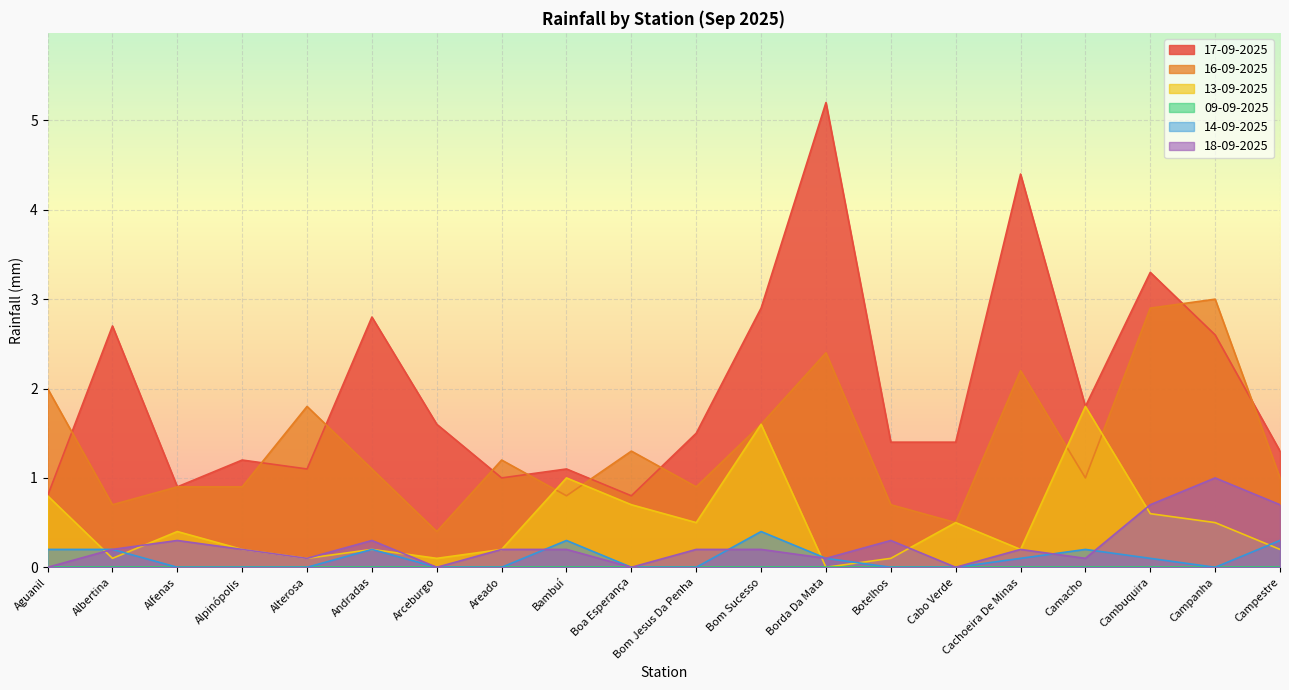

What is the difference between the second highest and second lowest values in the 14-09-2025 series?

0.3